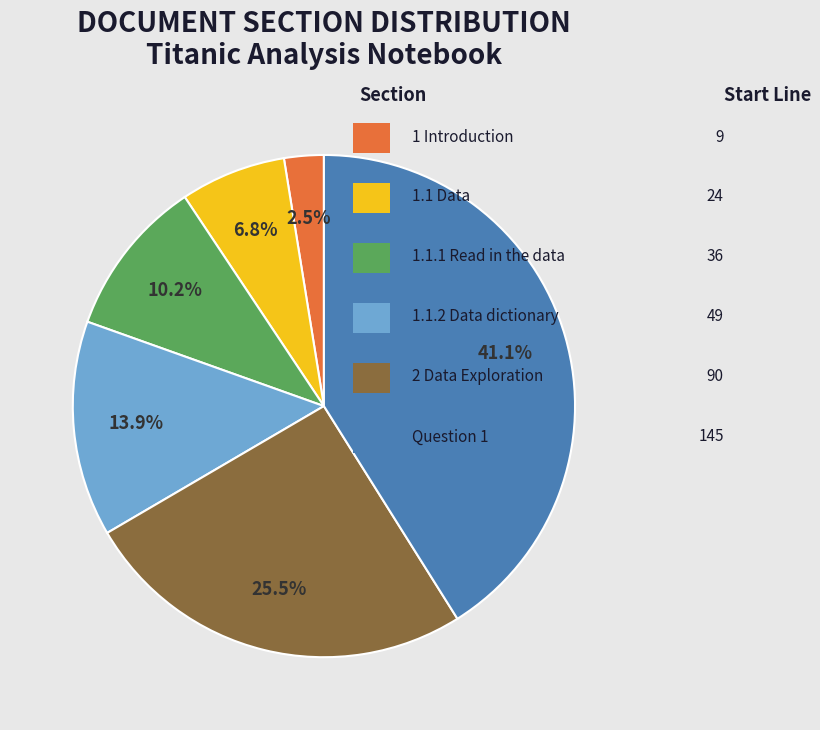

Is there a majority slice in this chart?

No